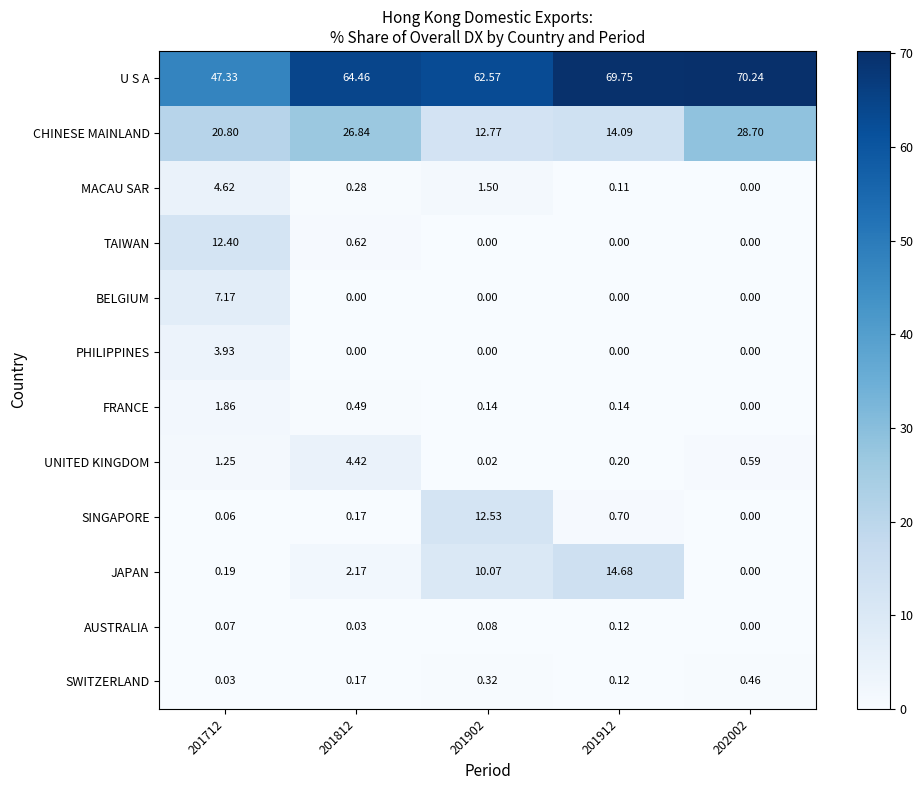

Which series has the largest total across all categories?

U S A